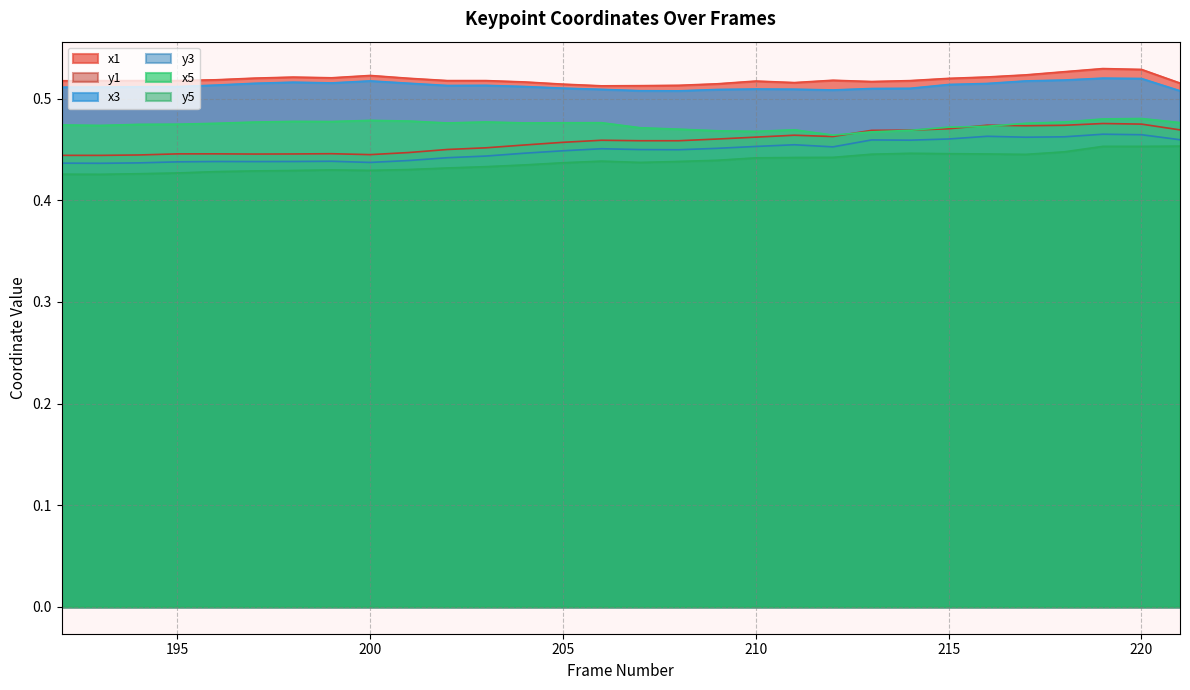

True or false: y1 and y5 intersect in this chart.

False